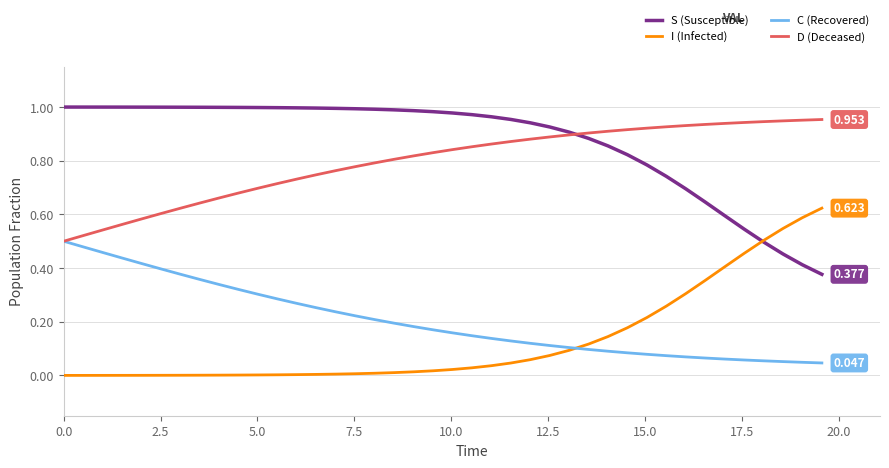

True or false: C (Recovered) and S (Susceptible) intersect in this chart.

False